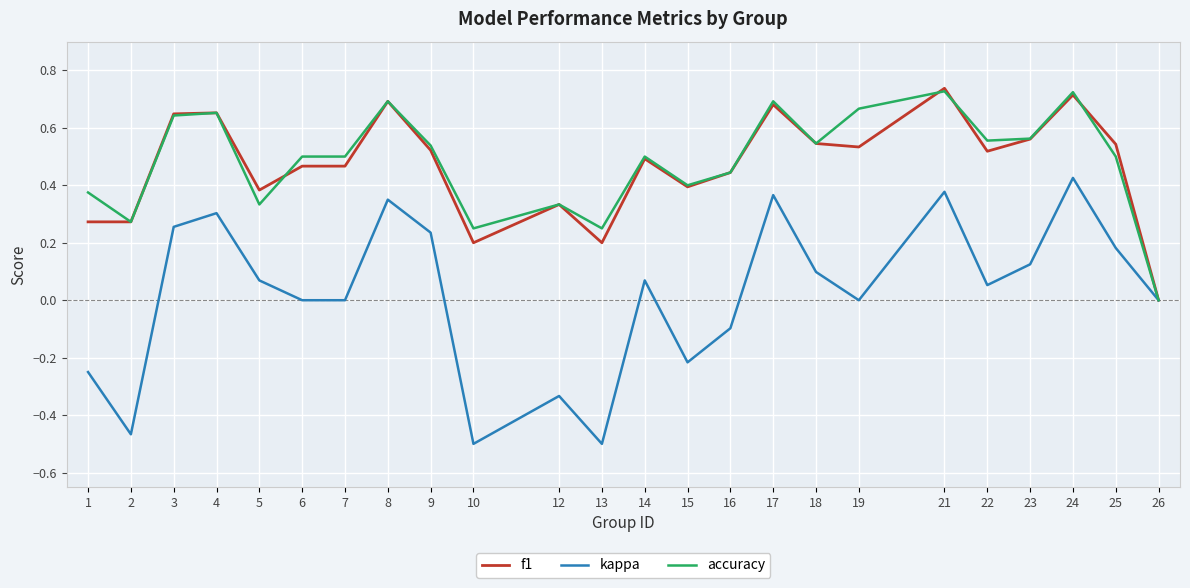

How many categories are shown in the chart?

24